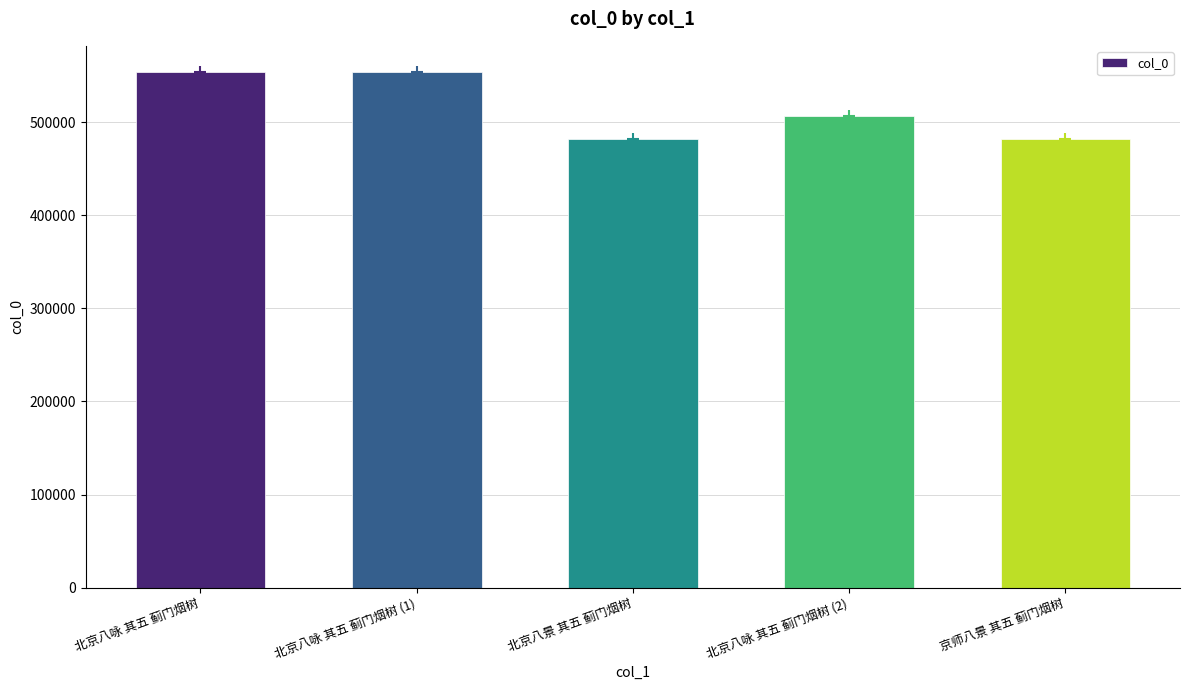

Rank the categories by value from lowest to highest.

京师八景 其五 蓟门烟树, 北京八景 其五 蓟门烟树, 北京八咏 其五 蓟门烟树 (2), 北京八咏 其五 蓟门烟树, 北京八咏 其五 蓟门烟树 (1)